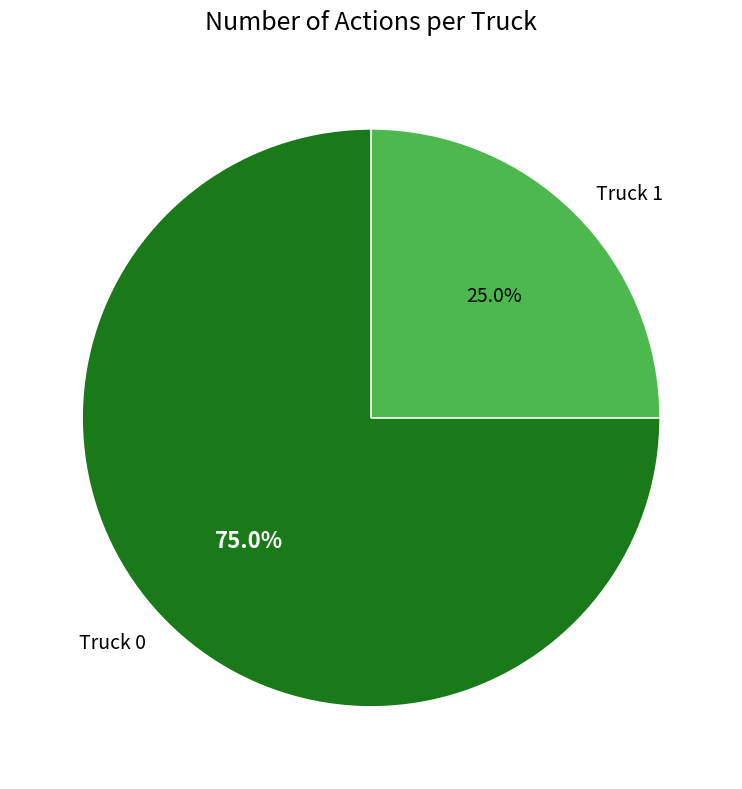

What portion of the pie excludes Truck 1?

75.0%